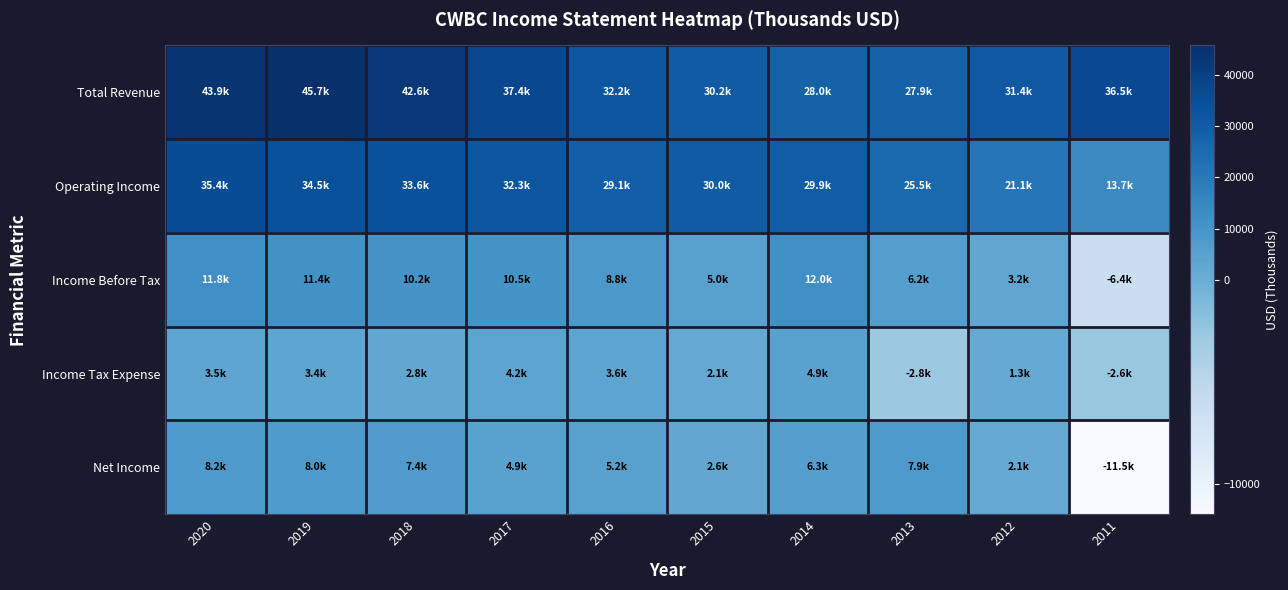

Reading left to right, transcribe all the data shown in this chart.

Total Revenue: 2020=43900	2019=45700	2018=42600	2017=37400	2016=32200	2015=30200	2014=28000	2013=27900	2012=31400	2011=36500
Operating Income: 2020=35400	2019=34500	2018=33600	2017=32300	2016=29100	2015=30000	2014=29900	2013=25500	2012=21100	2011=13700
Income Before Tax: 2020=11800	2019=11400	2018=10200	2017=10500	2016=8800	2015=5000	2014=12000	2013=6200	2012=3200	2011=-6400
Income Tax Expense: 2020=3500	2019=3400	2018=2800	2017=4200	2016=3600	2015=2100	2014=4900	2013=-2800	2012=1300	2011=-2600
Net Income: 2020=8200	2019=8000	2018=7400	2017=4900	2016=5200	2015=2600	2014=6300	2013=7900	2012=2100	2011=-11500